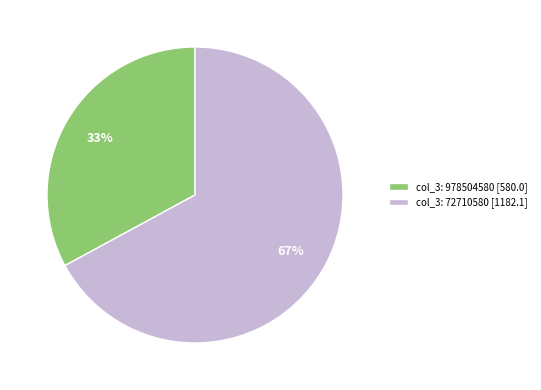

Is it true that col_3: 72710580 [1182.1] is 76% of the pie?

False